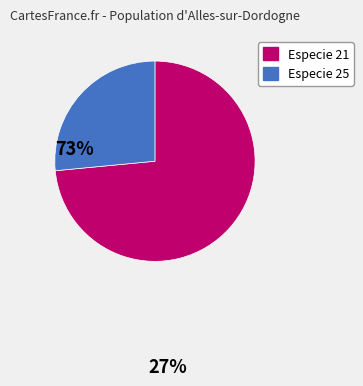

Is it true that Especie 25 is 13% of the pie?

False